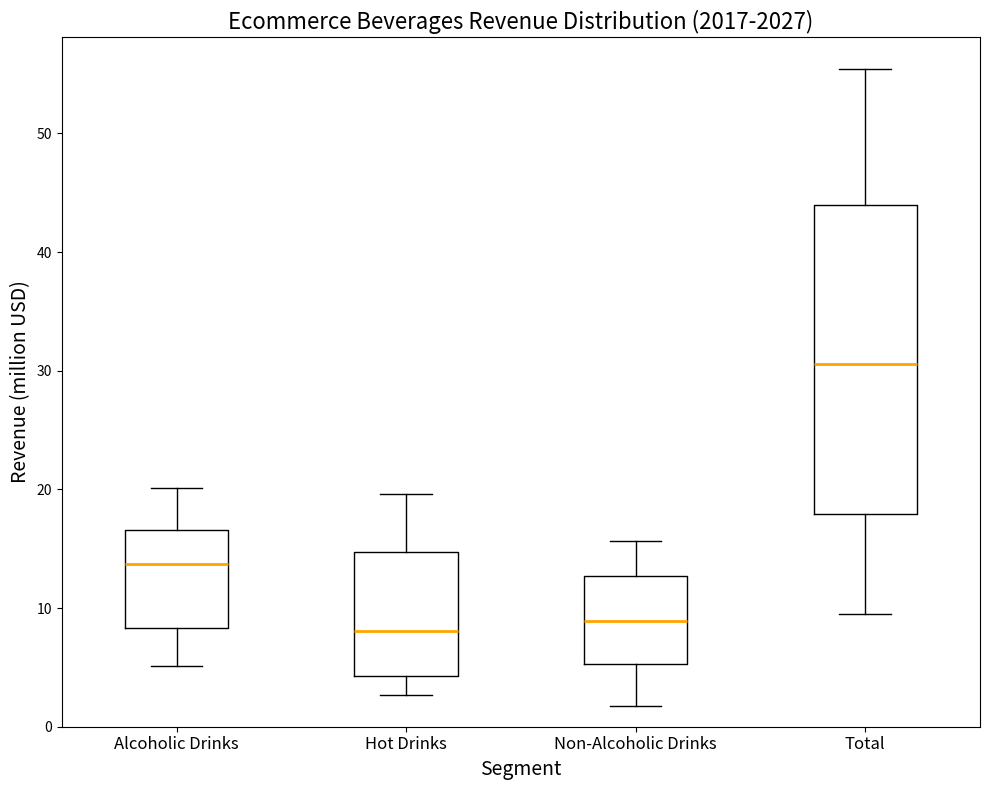

Which box's median line is the highest?

Total